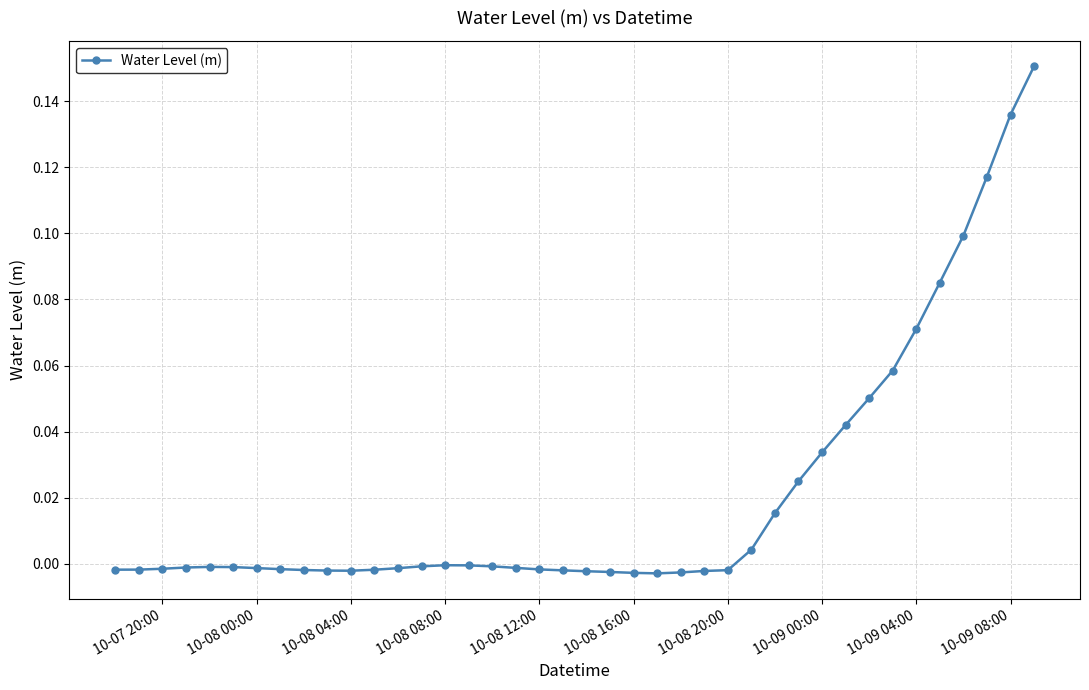

What is the sum of all values?

0.8